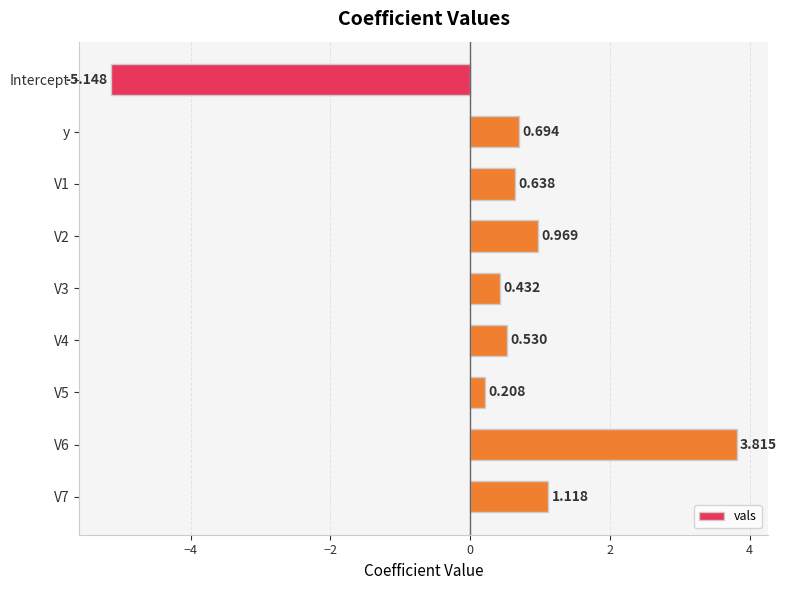

What is the label of the 9th bar from the bottom?

Intercept